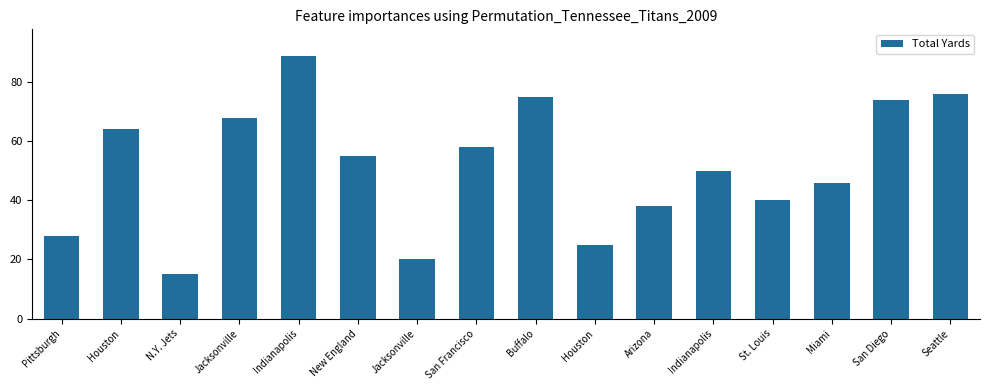

How many bars are there in total?

16